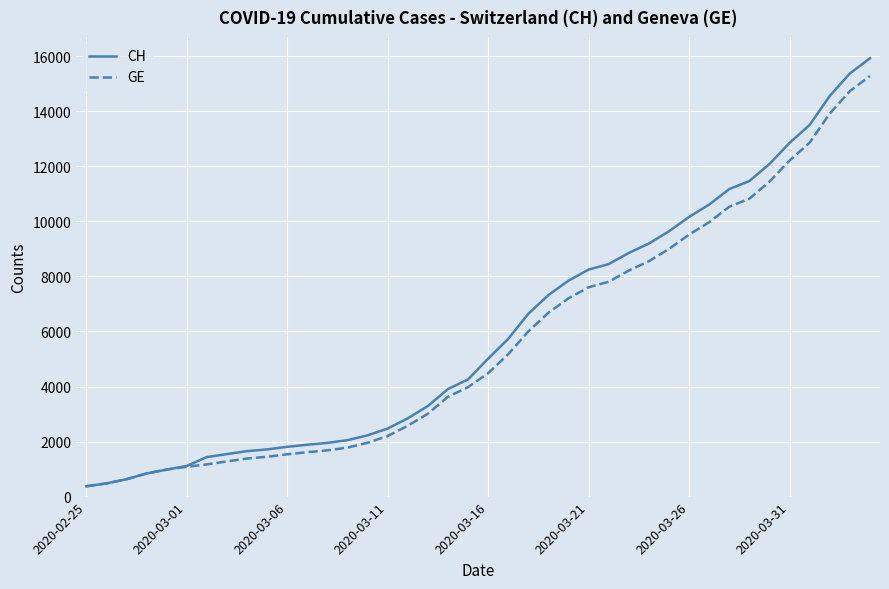

What is the greatest value displayed?

15926